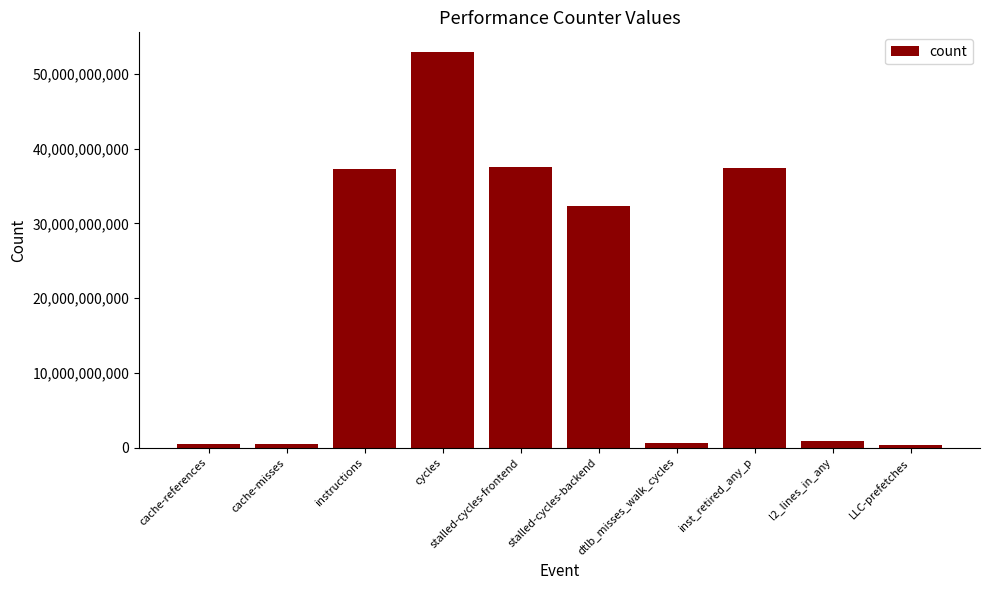

True or false: the data shows 78099155816 at cycles.

False